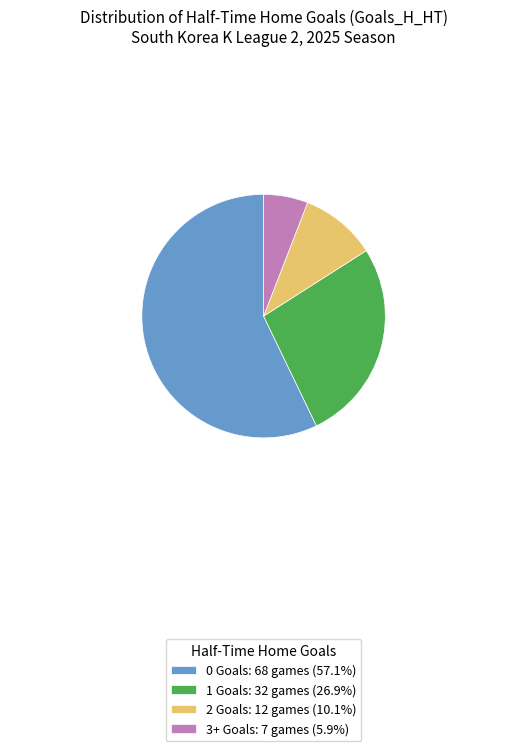

How many segments does this pie chart have?

4